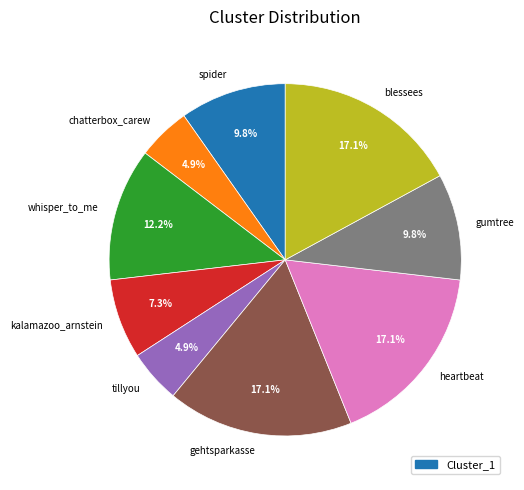

True or false: blessees accounts for 31% of the total.

False